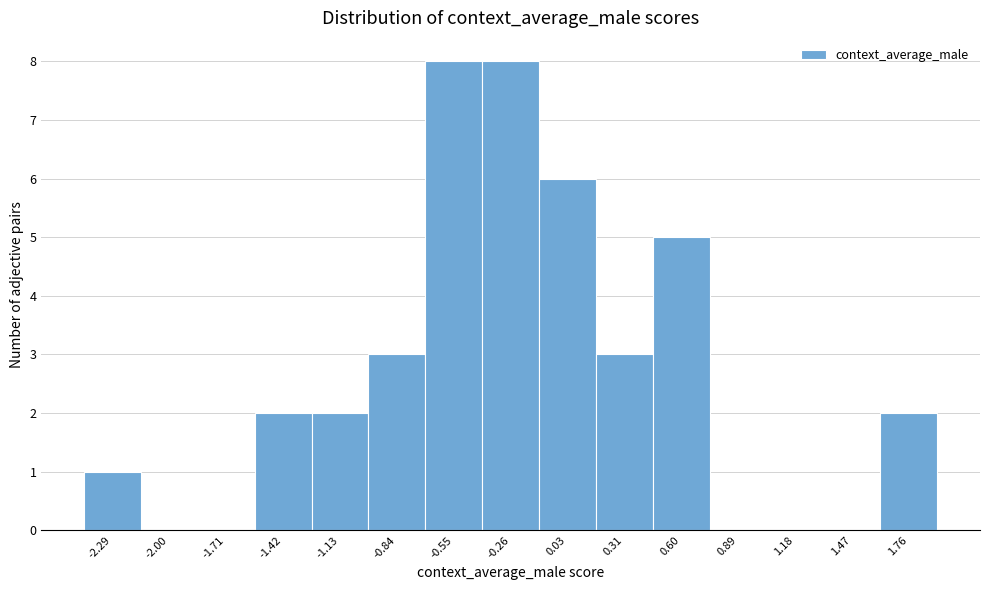

Reading left to right, what are all the values shown in this chart?

-2.29=1	-2.00=0	-1.71=0	-1.42=2	-1.13=2	-0.84=3	-0.55=8	-0.26=8	0.03=6	0.31=3	0.60=5	0.89=0	1.18=0	1.47=0	1.76=2